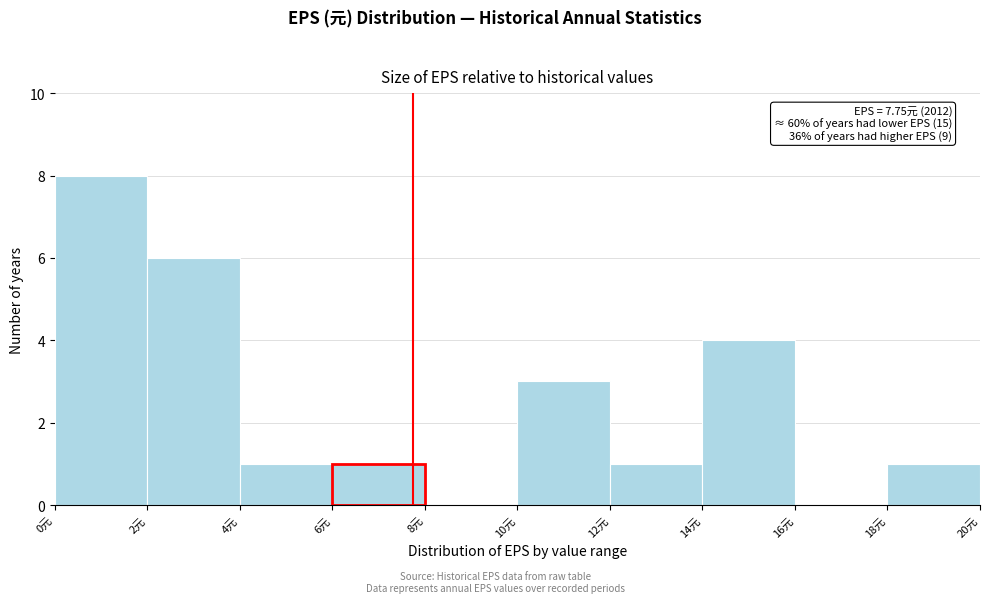

Over which range of the x-axis is the bar tallest?

0 to 2